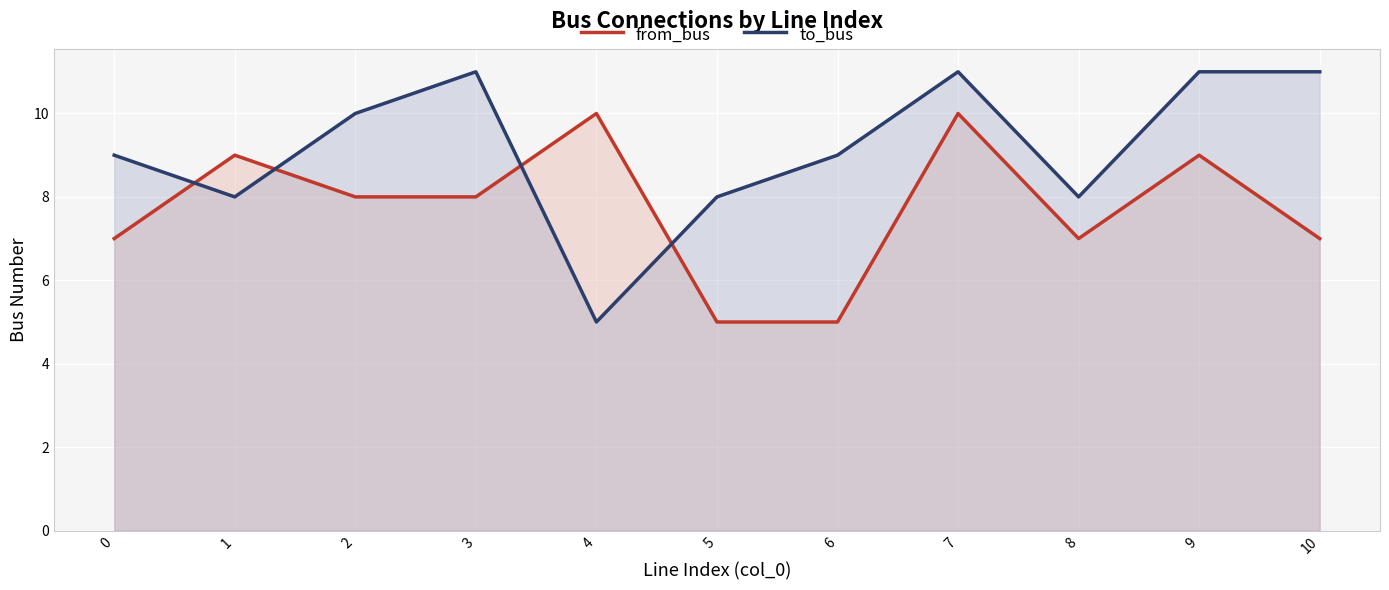

What are all the series names shown in the legend?

from_bus, to_bus